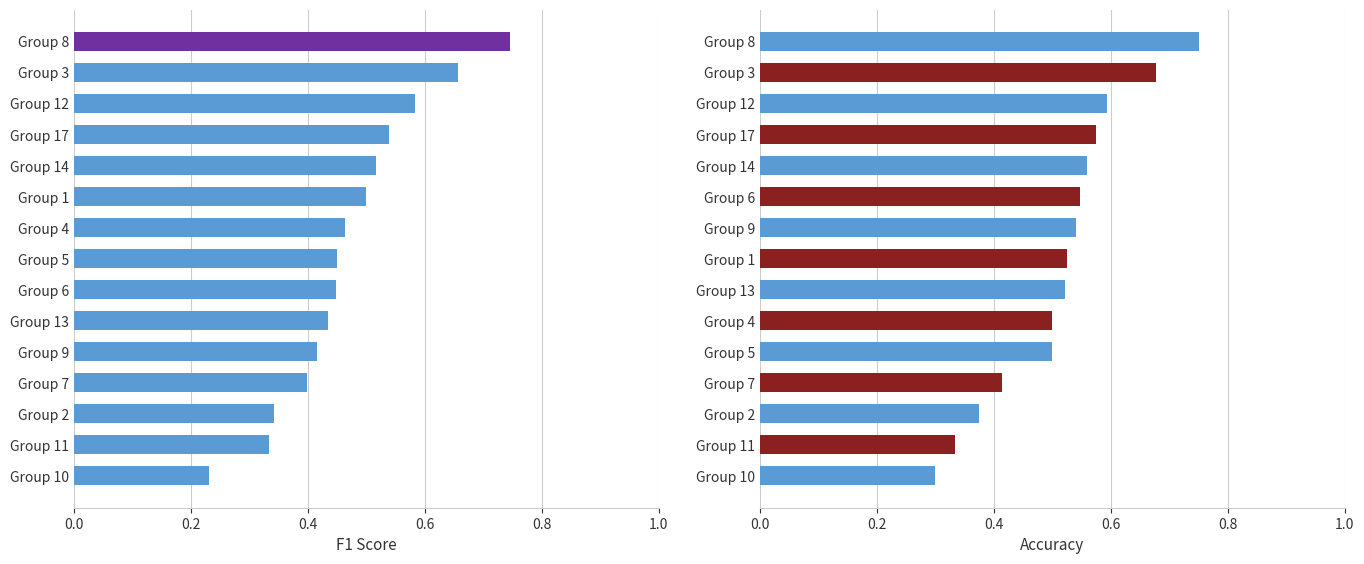

What is the approximate value of f1 at Group 13?

0.4